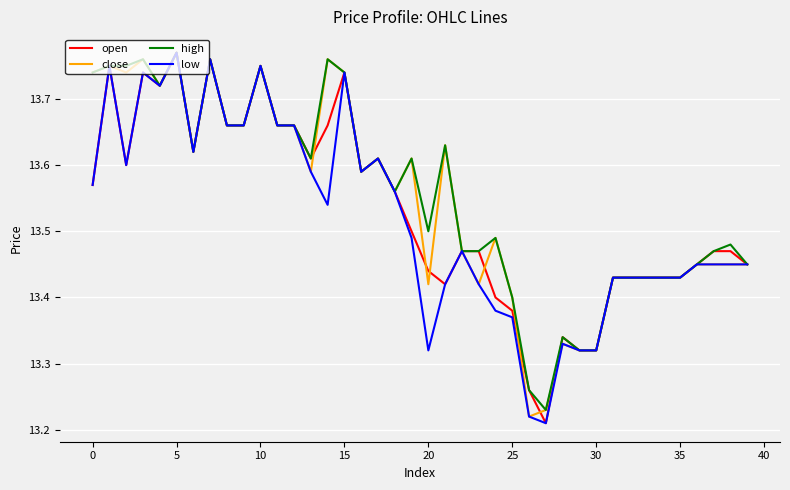

What are all the series names shown in the legend?

open, close, high, low